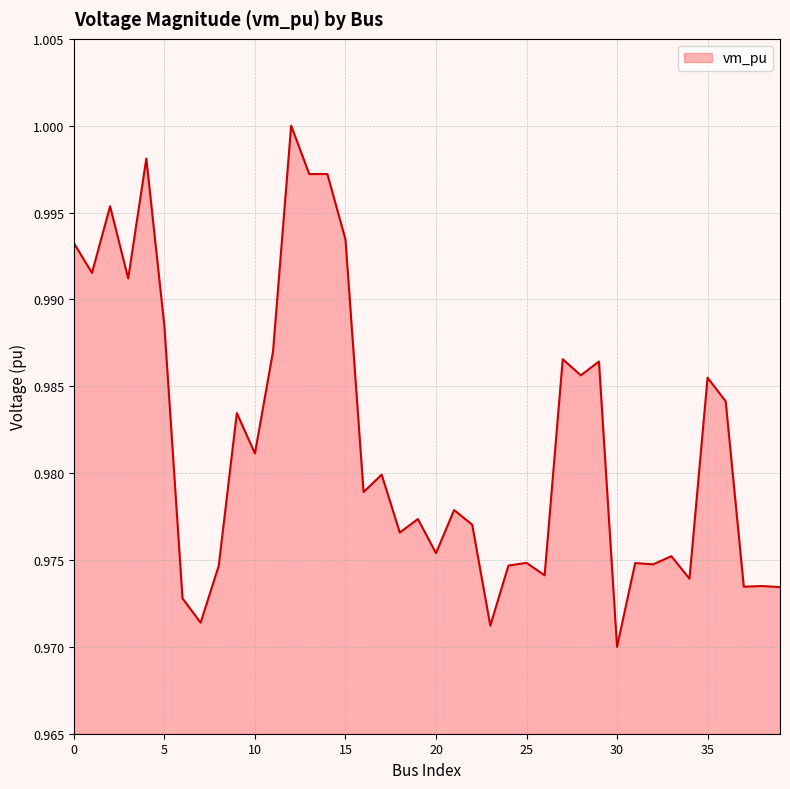

Where is the data nearest to the value 0?

30